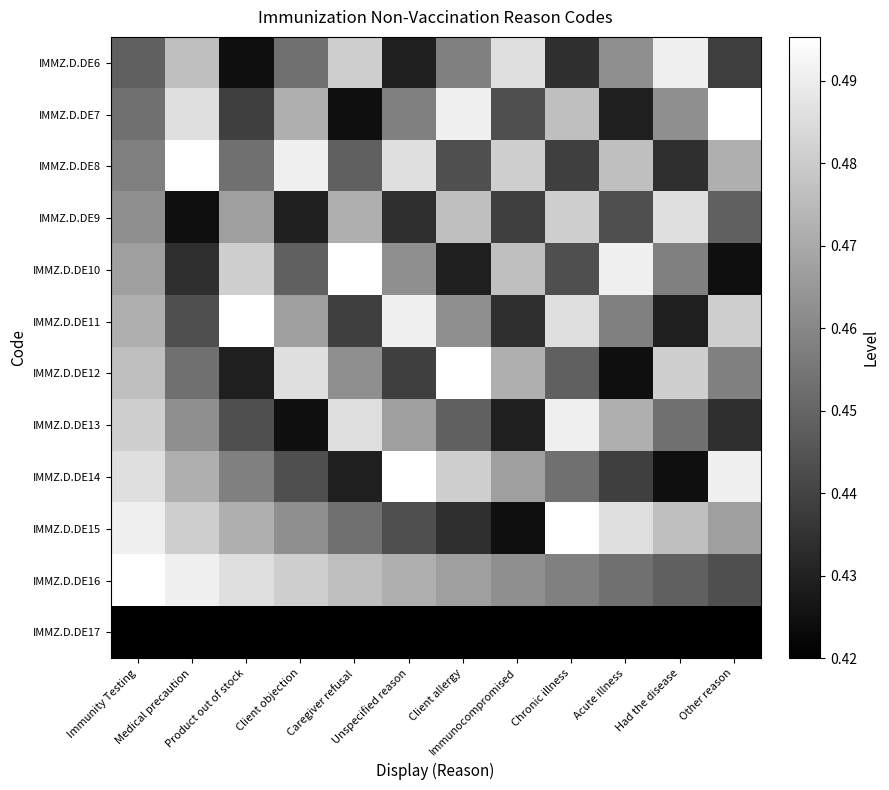

Count the number of data series in this chart.

12